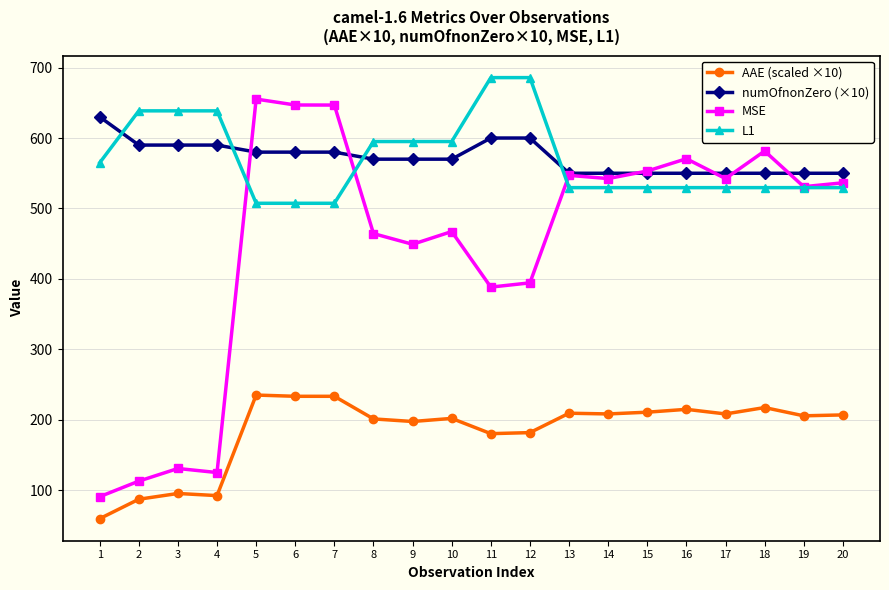

Is it true that AAE (scaled ×10) equals 404.7 at 5?

False